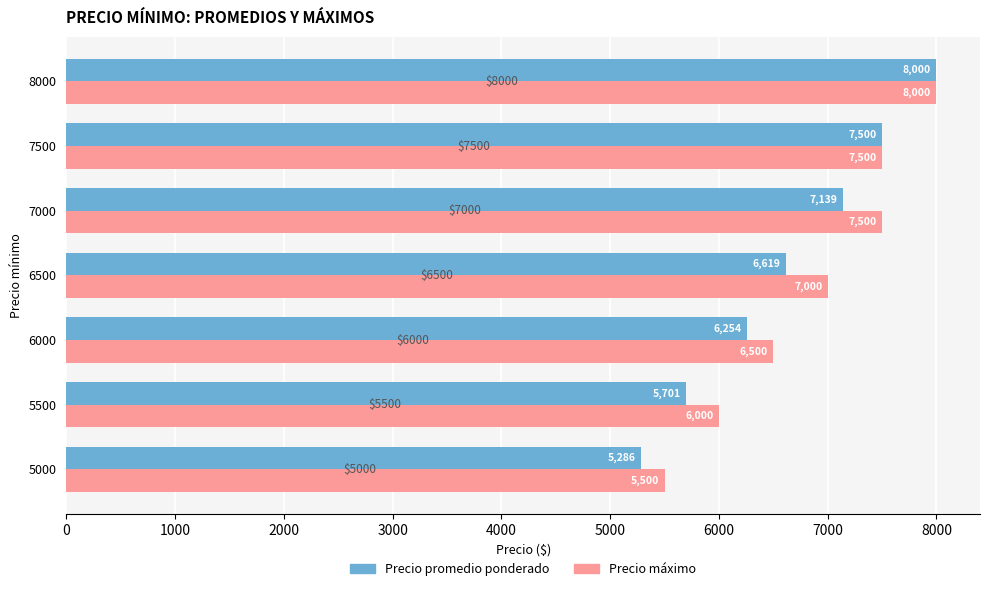

Which series has the widest spread of values?

Precio promedio ponderado